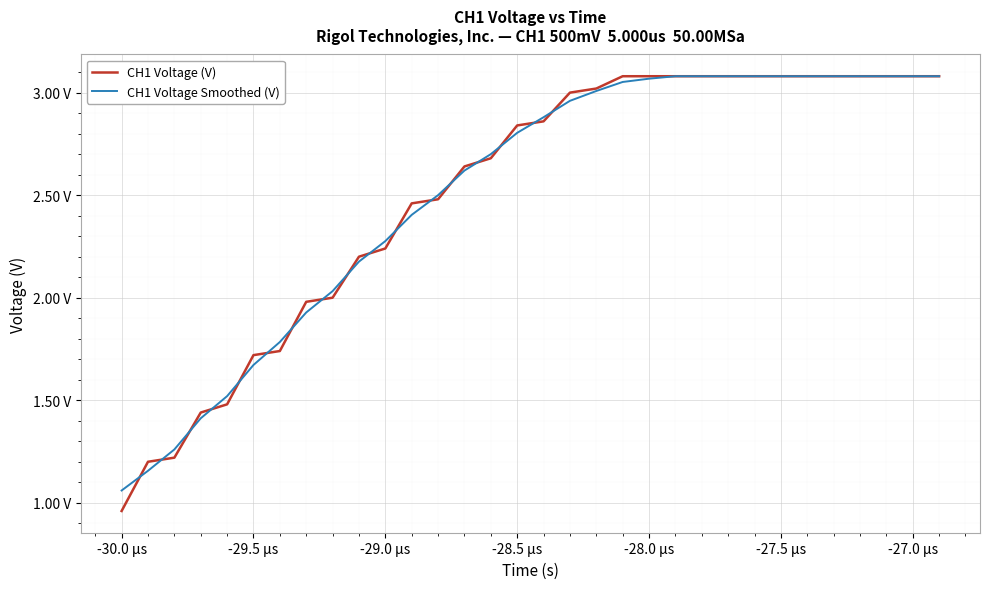

Which label corresponds to the smallest value in the chart?

-30.0 µs